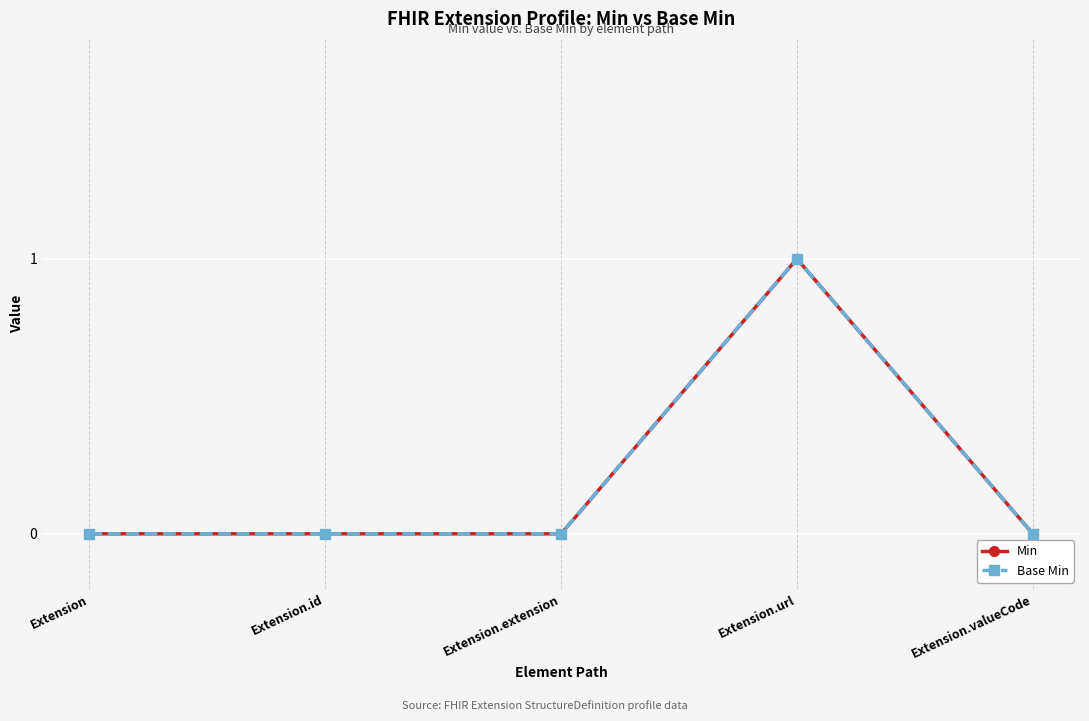

Which has a higher value, Extension.valueCode or Extension.id?

Extension.valueCode